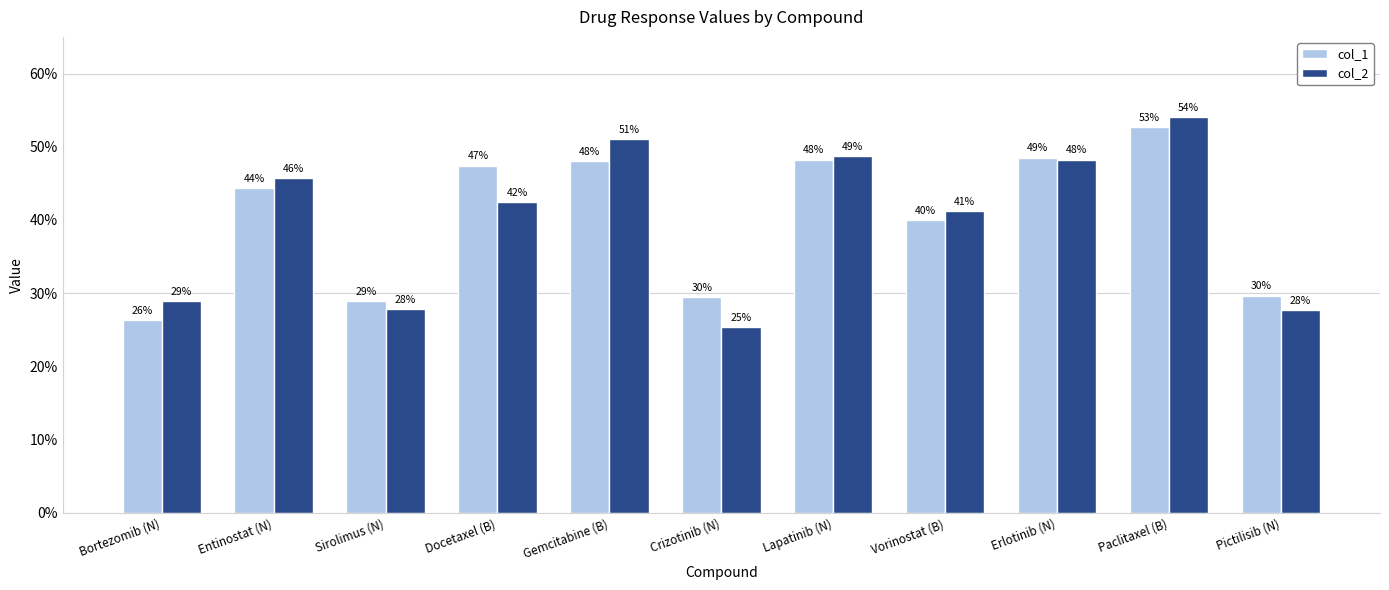

At which label does col_2 reach its minimum?

Crizotinib (N)